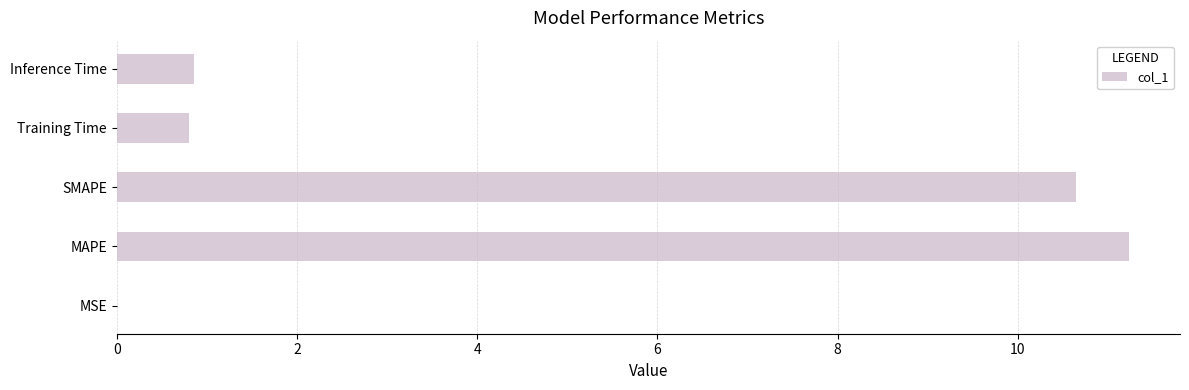

Is it true that the value at MAPE is 11.2?

True